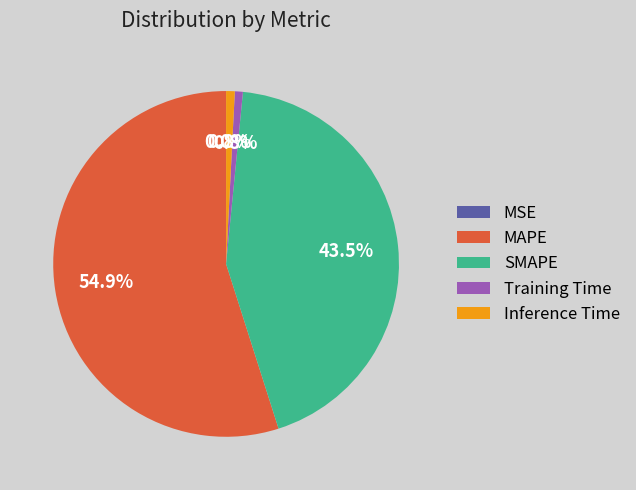

Is the sum of MAPE and SMAPE greater than half?

Yes